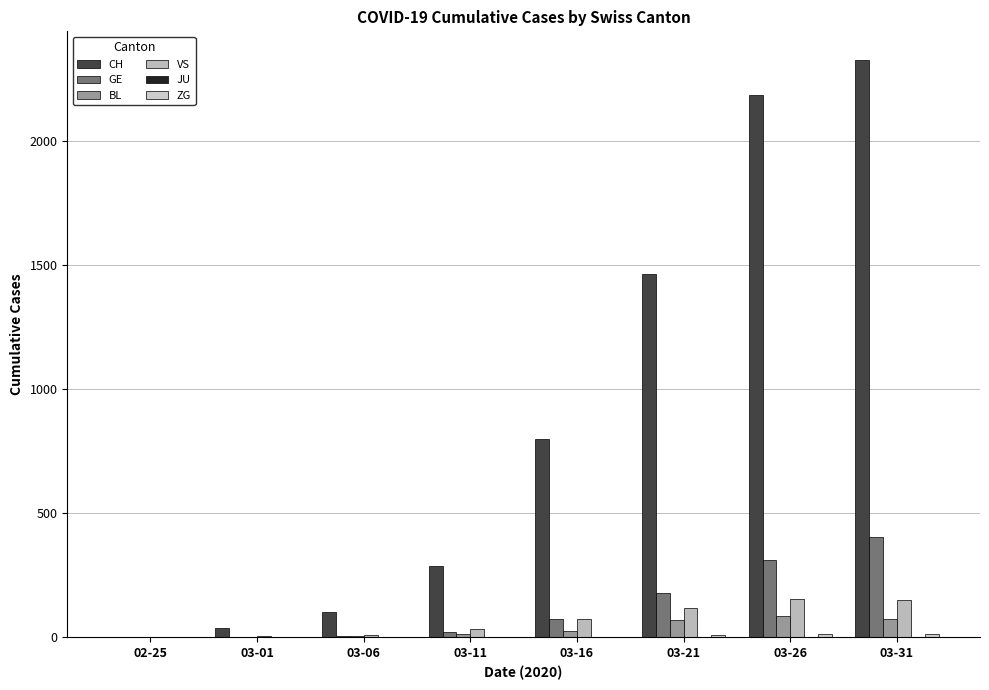

What is the approximate value of CH at 03-11, to the nearest 10?

290